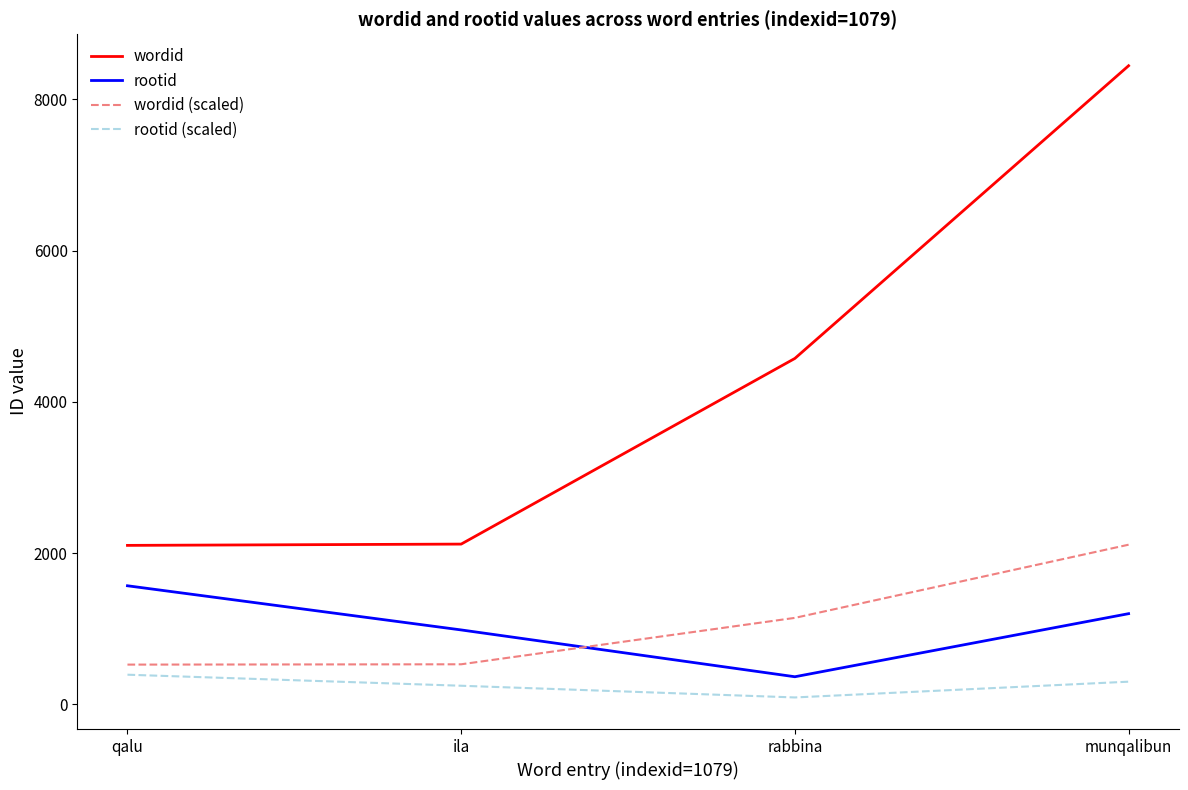

What is the approximate value of rootid (scaled) at ila?

246.0